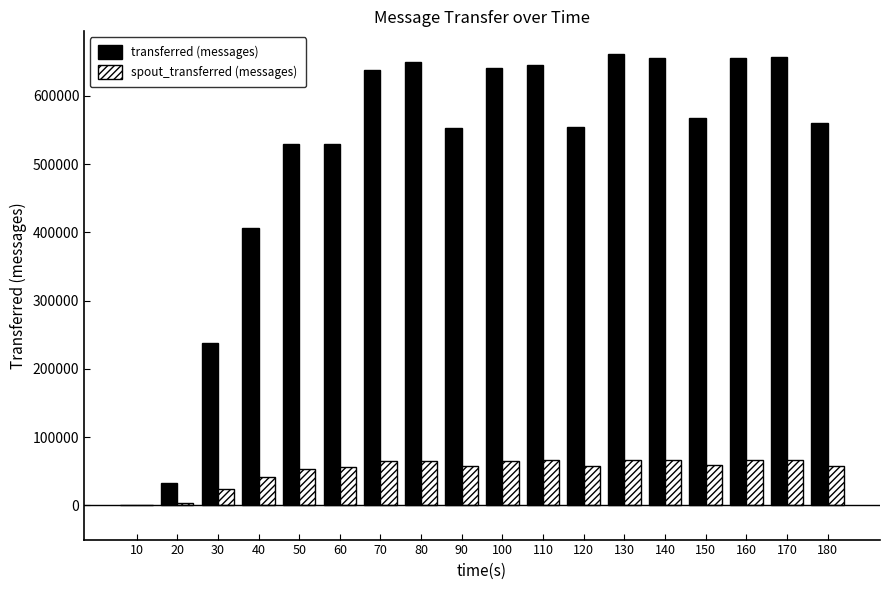

True or false: transferred (messages) has a value of 529920 at 50.

True